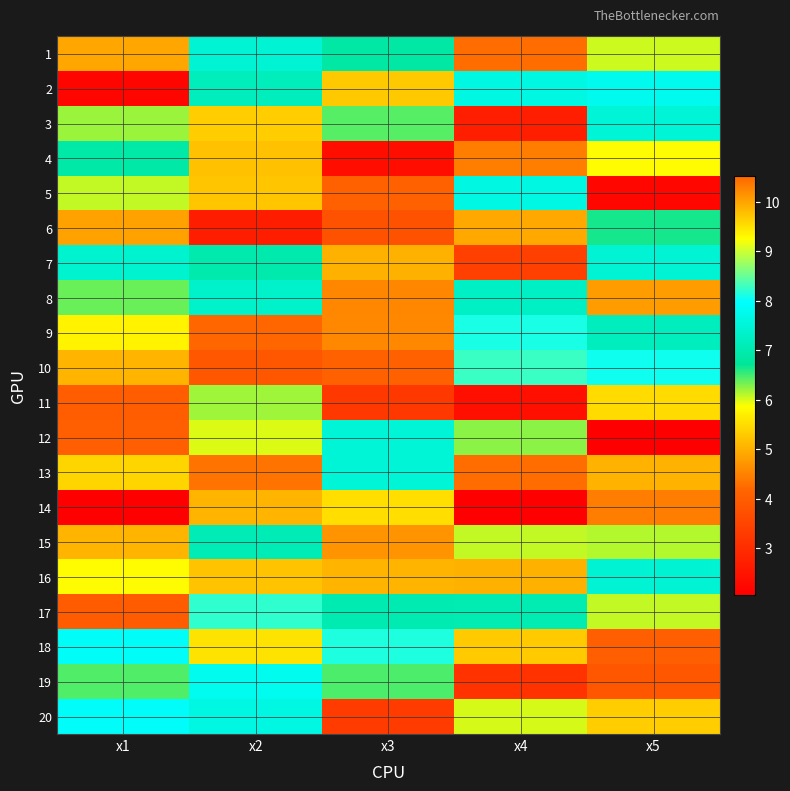

List the series in order of their peak value, lowest first.

11, 6, 15, 8, 7, 1, 12, 3, 5, 2, 19, 20, 17, 10, 16, 18, 4, 14, 13, 9